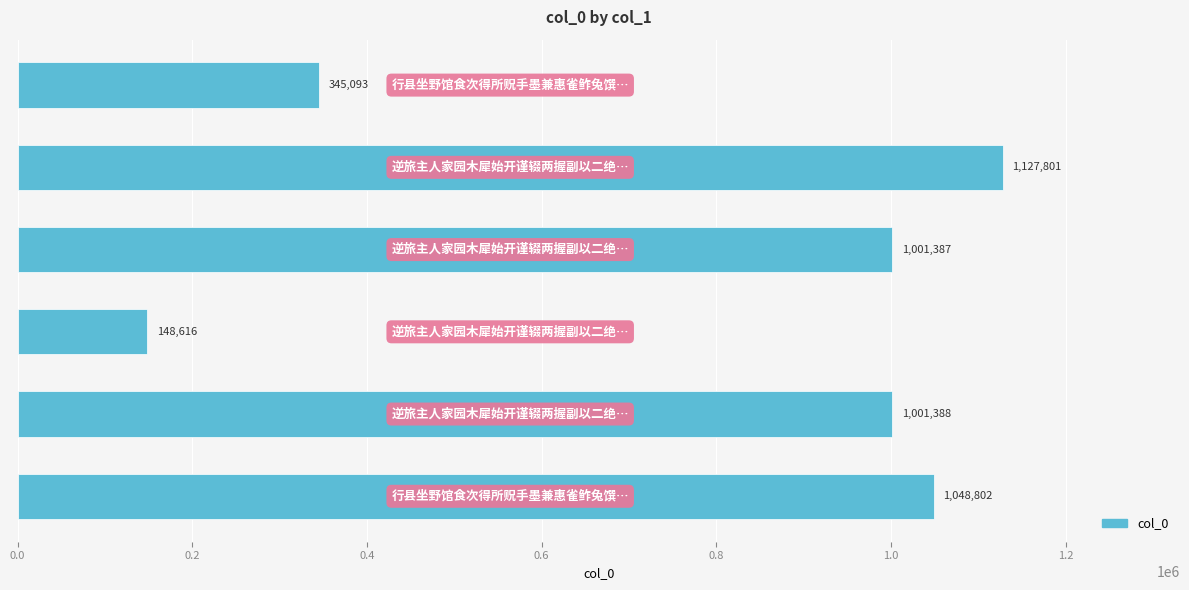

What is the smallest value displayed?

148616